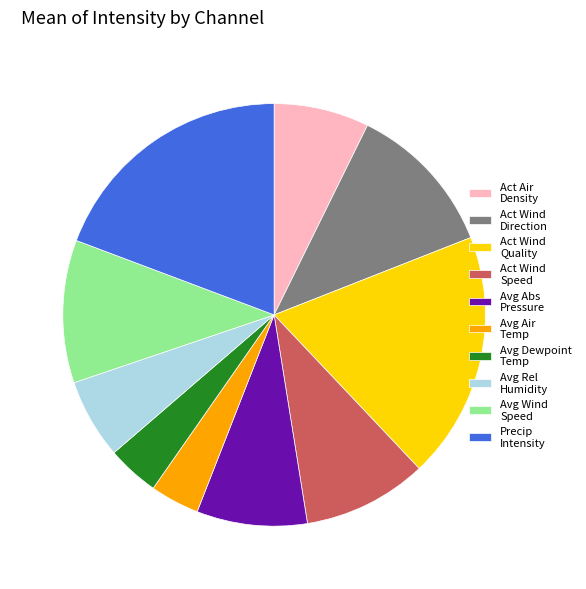

The Act Wind Speed slice represents 10% of the pie. True or false?

True